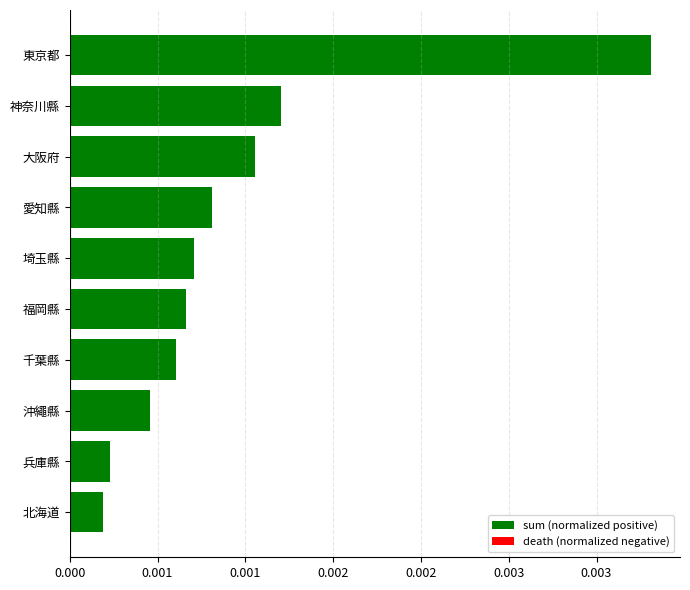

List the labels in order of value, smallest first.

北海道, 兵庫縣, 沖繩縣, 千葉縣, 福岡縣, 埼玉縣, 愛知縣, 大阪府, 神奈川縣, 東京都